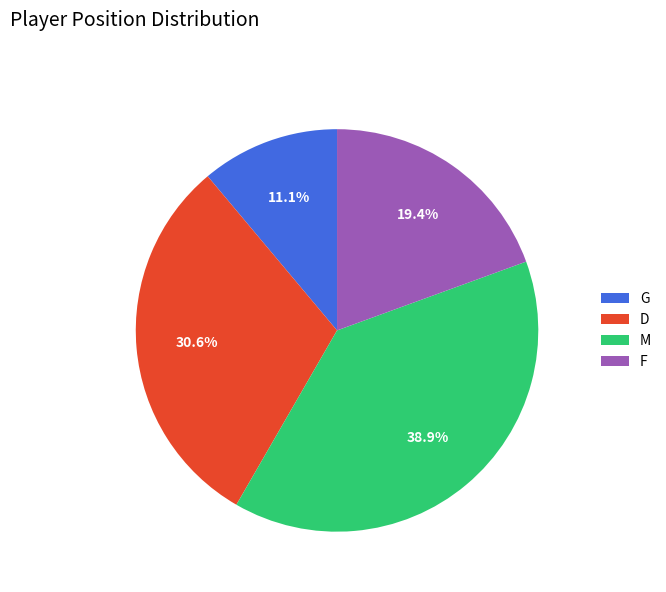

How many segments does this pie chart have?

4